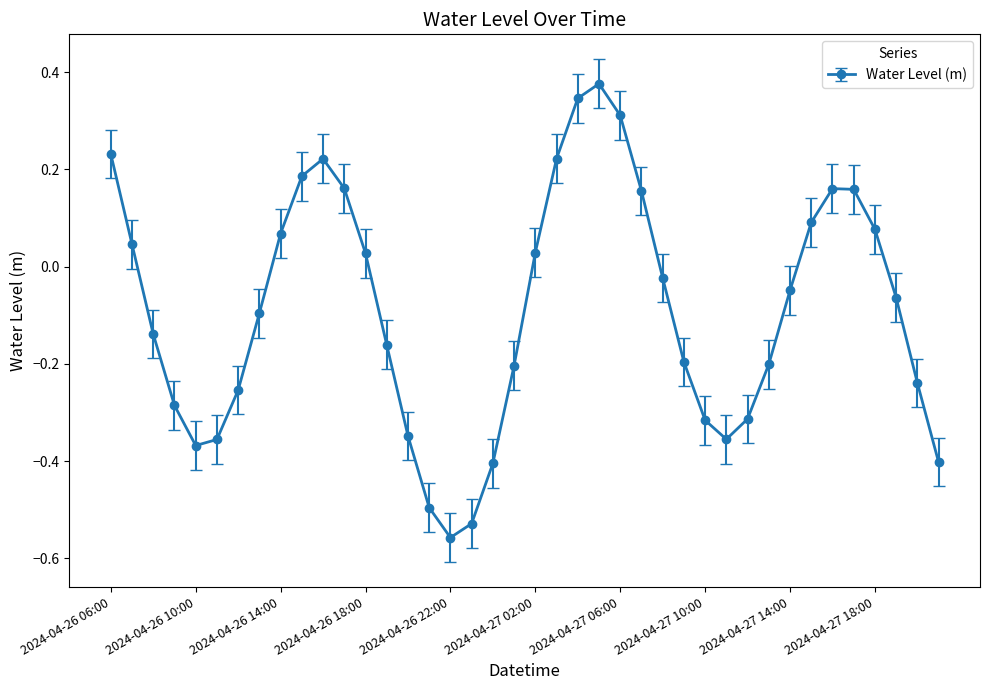

What is the difference between the maximum and minimum values?

0.9